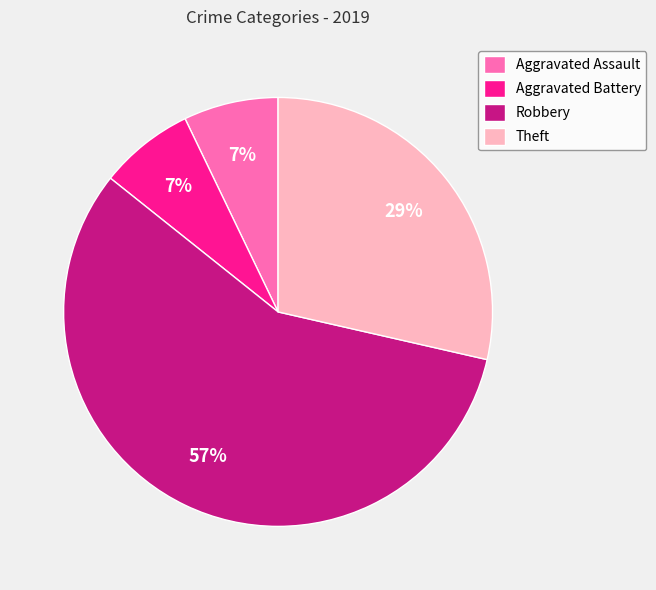

What percentage is the Robbery slice, to the nearest percent?

57%